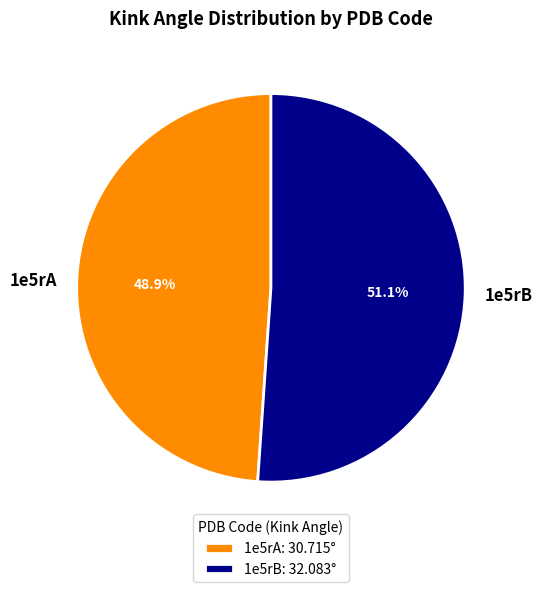

Rank the categories by value from highest to lowest.

1e5rB, 1e5rA